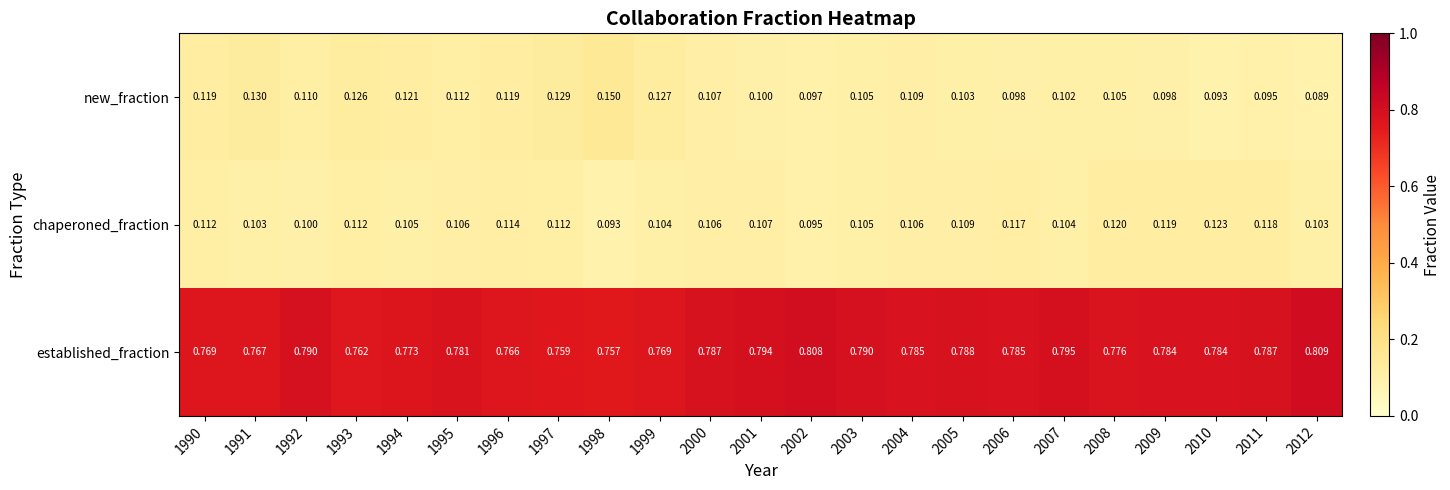

What is the spread (max minus min) of values at 1998?

0.7